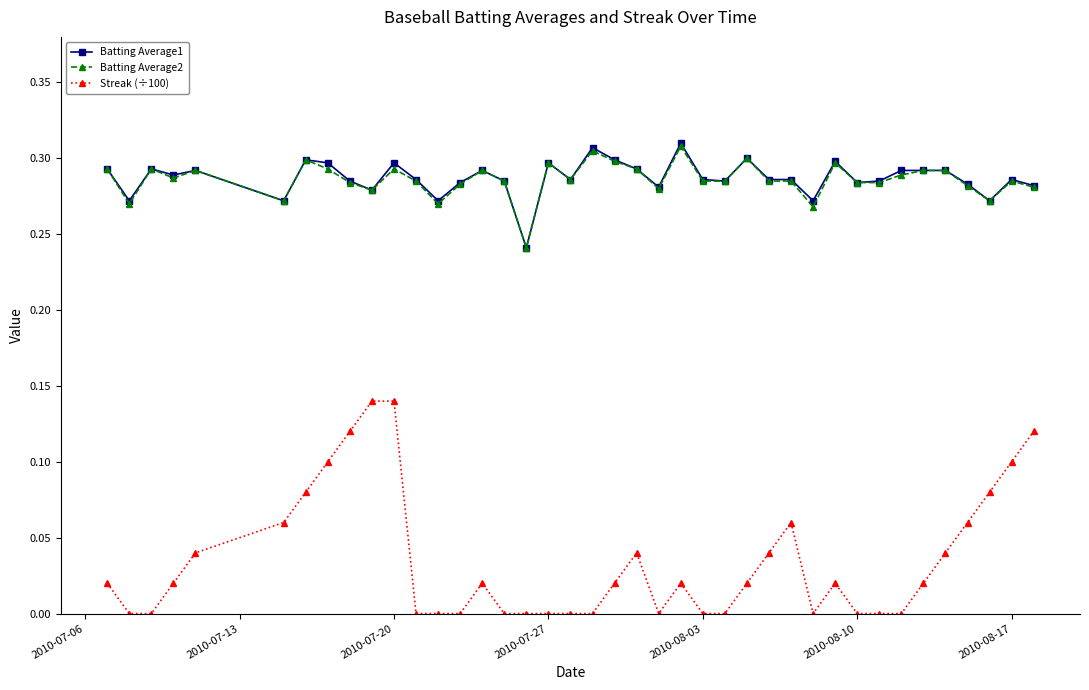

Which series has the widest spread of values?

Streak (÷100)